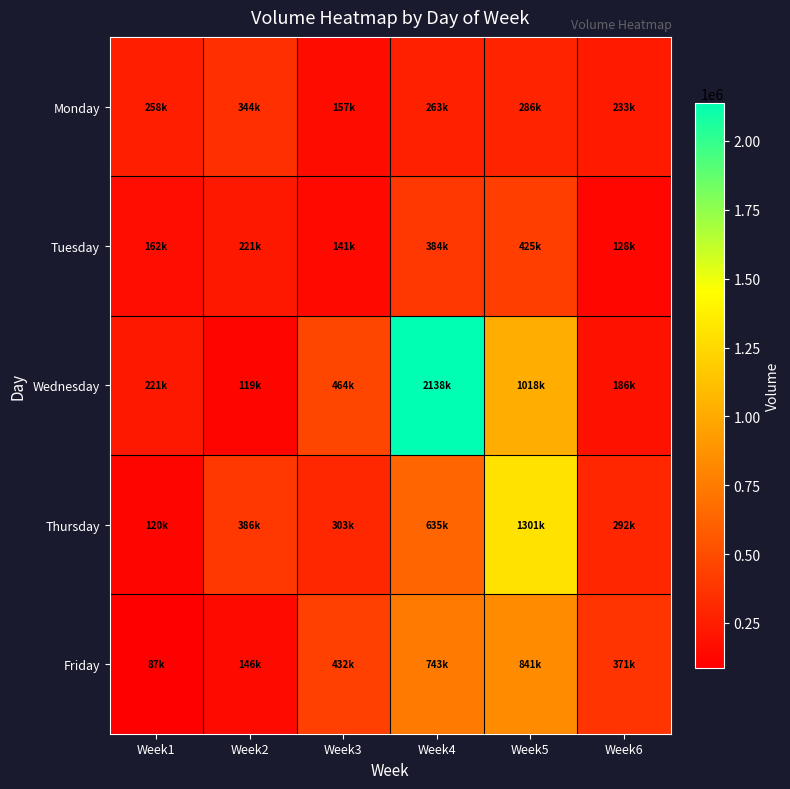

What is the total value across all series at Week5?

3874871